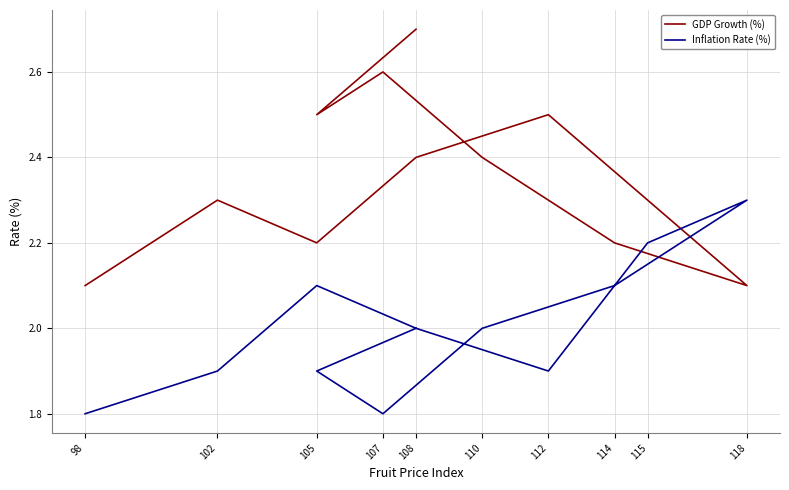

What is the maximum value shown in the chart?

2.7